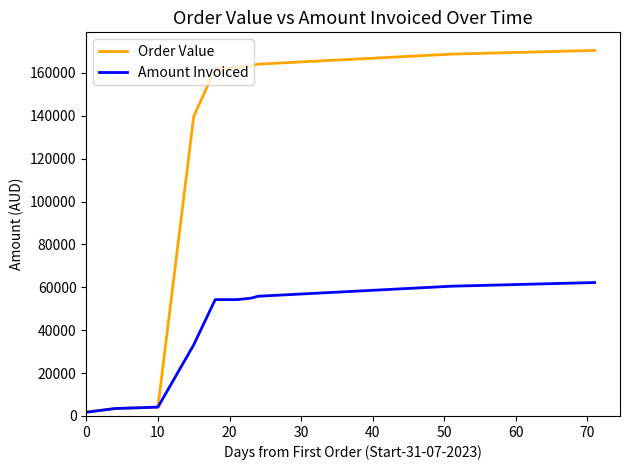

What is the maximum value shown in the chart?

170454.9